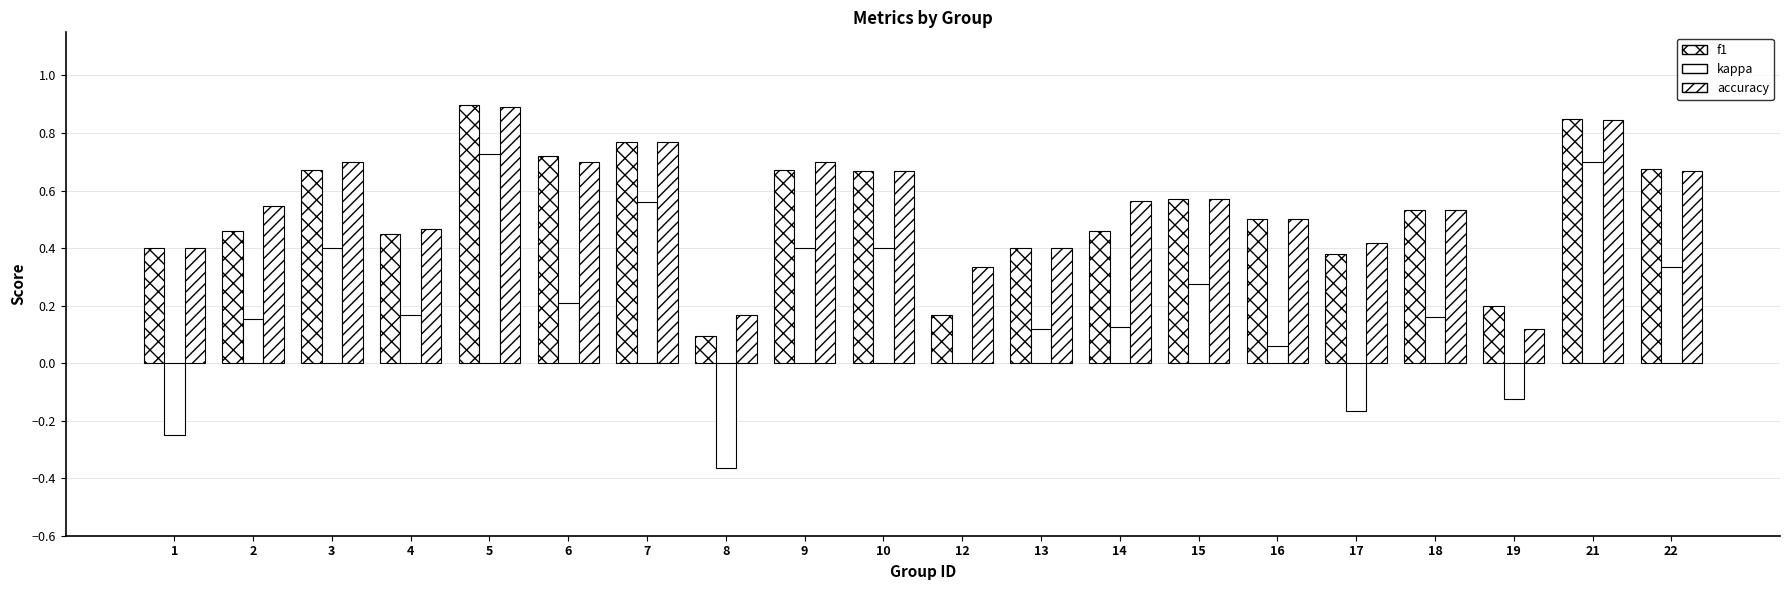

Which series changed the most between 10 and 16?

kappa